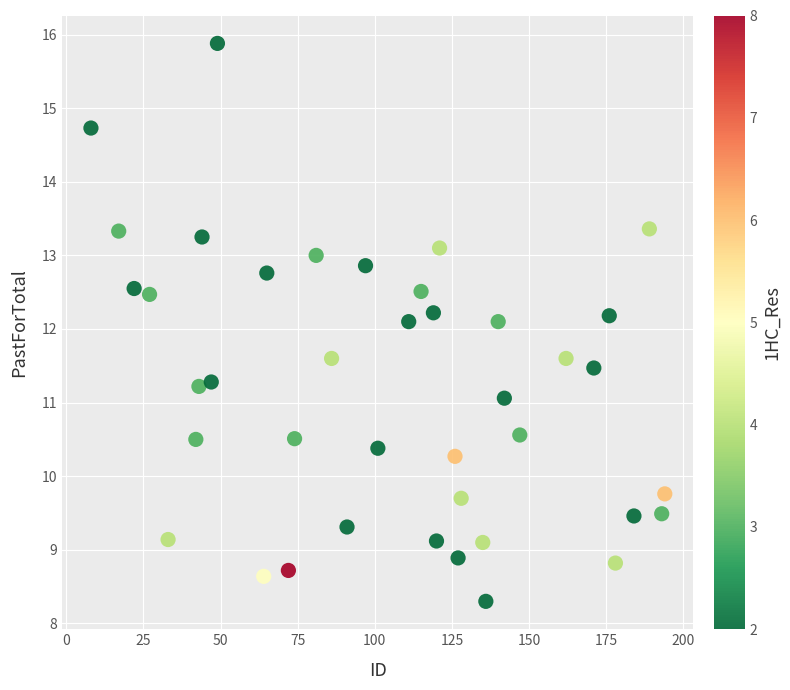

What is the range of X values (max minus min)?

186.0